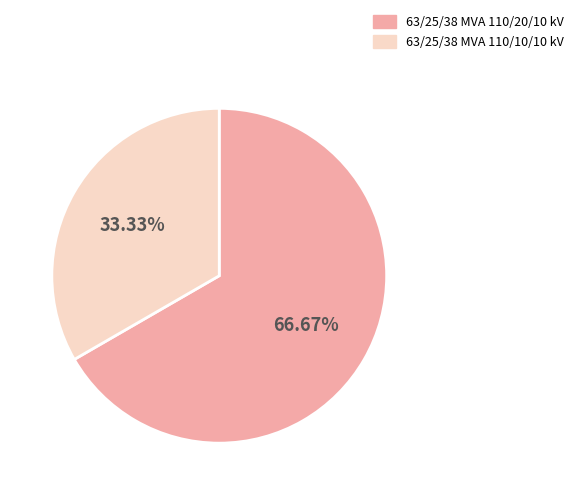

Which category accounts for the majority?

63/25/38 MVA 110/20/10 kV